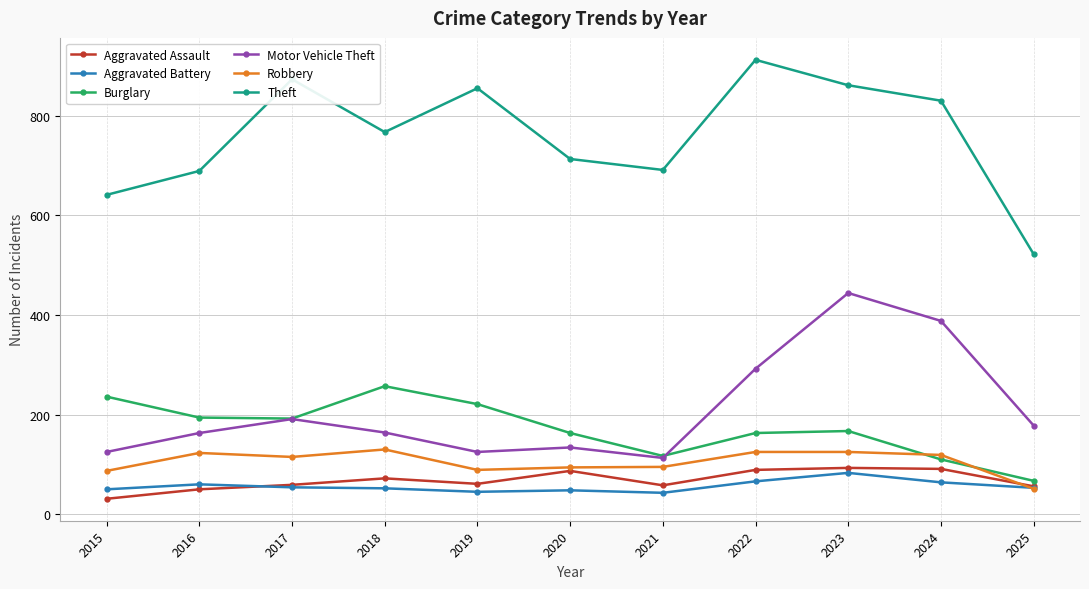

What is the spread (max minus min) of values at 2015?

610